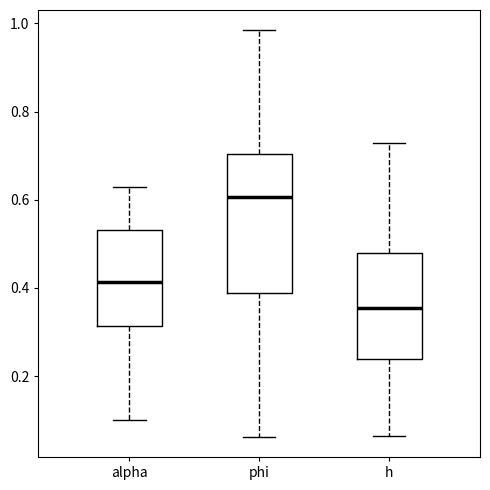

Reading left to right, read every box against the y-axis: the position of its median line, the range the box covers, and the ends of its whiskers. The values are not printed on the chart, so give them approximately, as read against the axis.

alpha: median 0.42, box 0.32 to 0.54, whiskers 0.10 to 0.62
phi: median 0.60, box 0.38 to 0.70, whiskers 0.06 to 0.98
h: median 0.36, box 0.24 to 0.48, whiskers 0.06 to 0.72